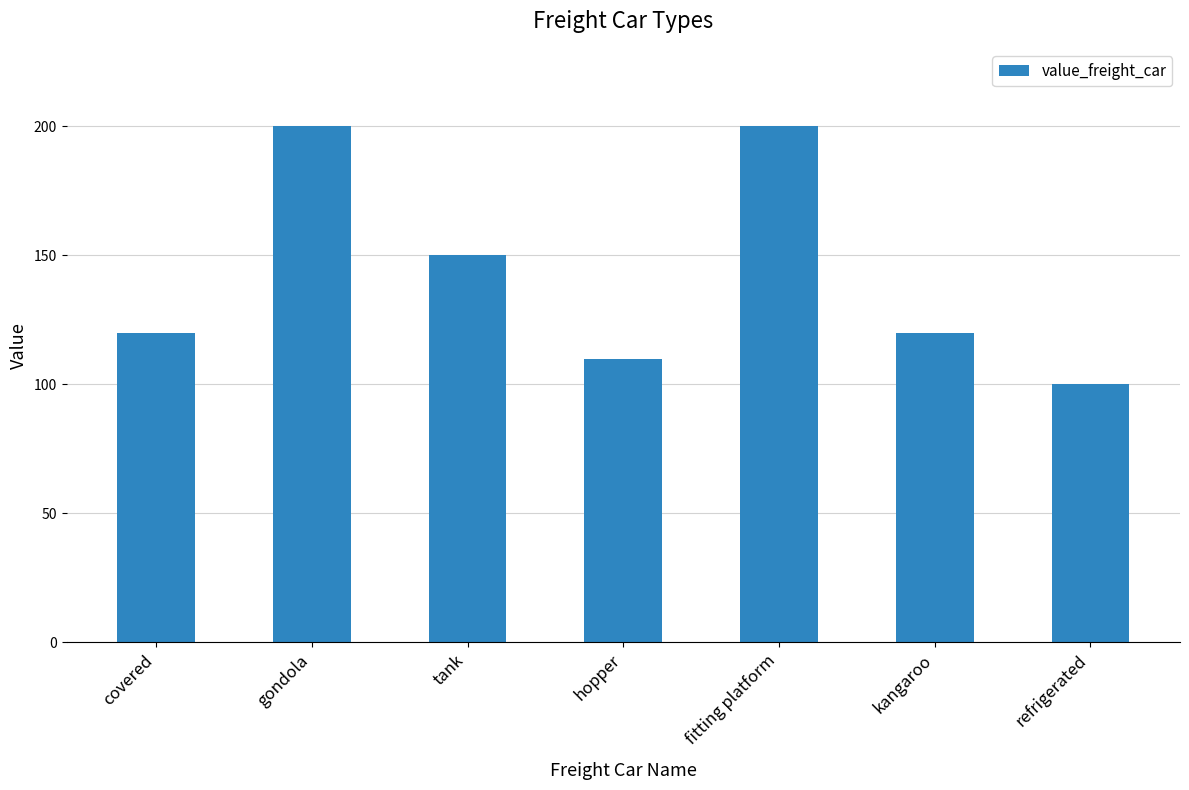

What position from the left is hopper?

4